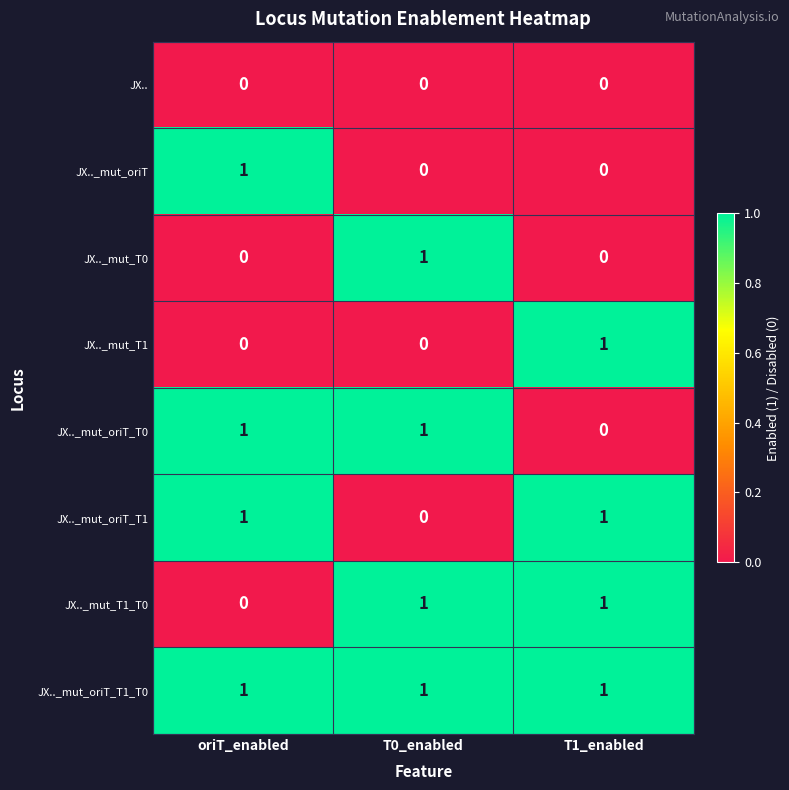

At how many categories does at least one series exceed 0?

3